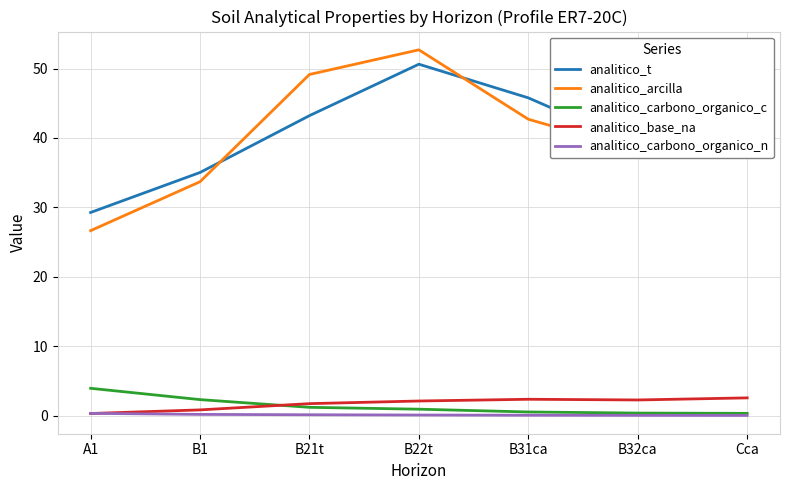

At which label is analitico_arcilla closest to 39?

Cca